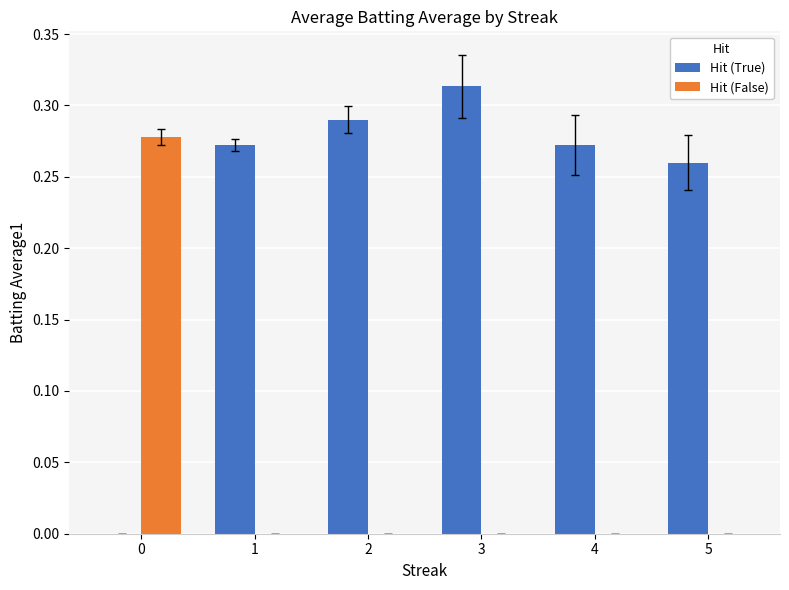

Is the value of Hit (False) at 5 greater than the value of Hit (True) at 4?

No